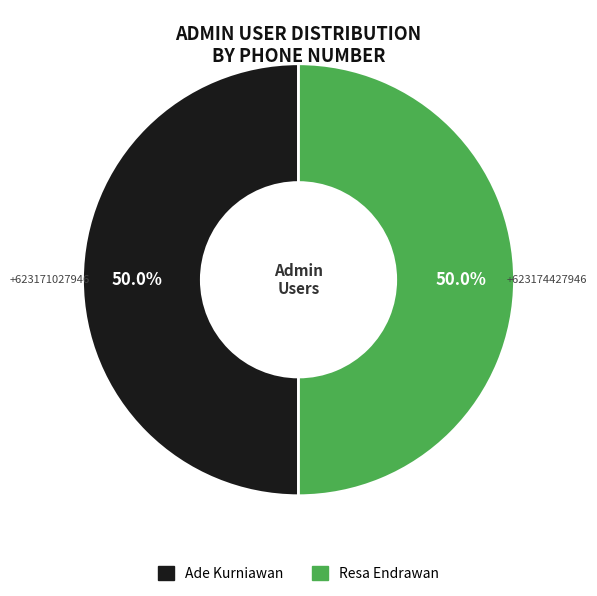

To the nearest percent, what is the average slice percentage?

50%